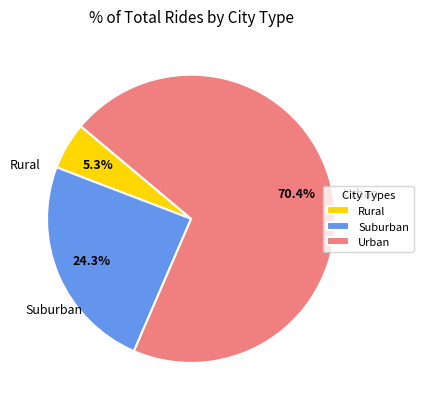

Rank the categories by value from highest to lowest.

Urban, Suburban, Rural